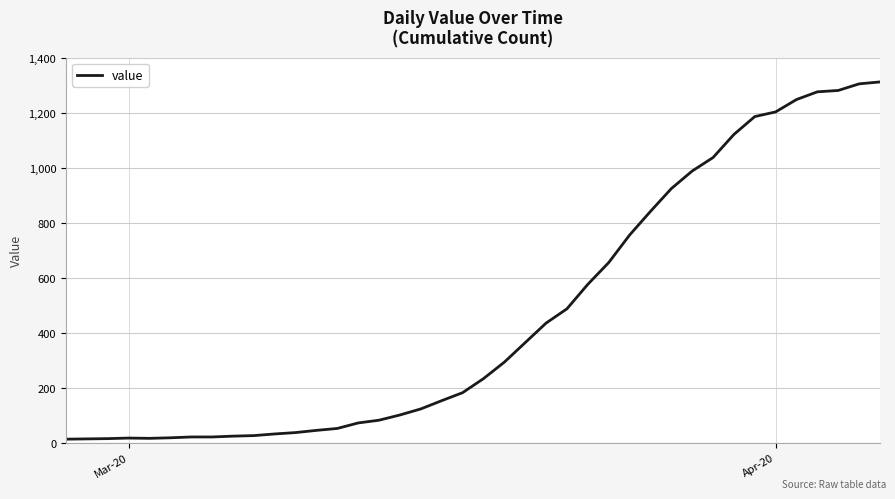

How many series are shown in this chart?

1